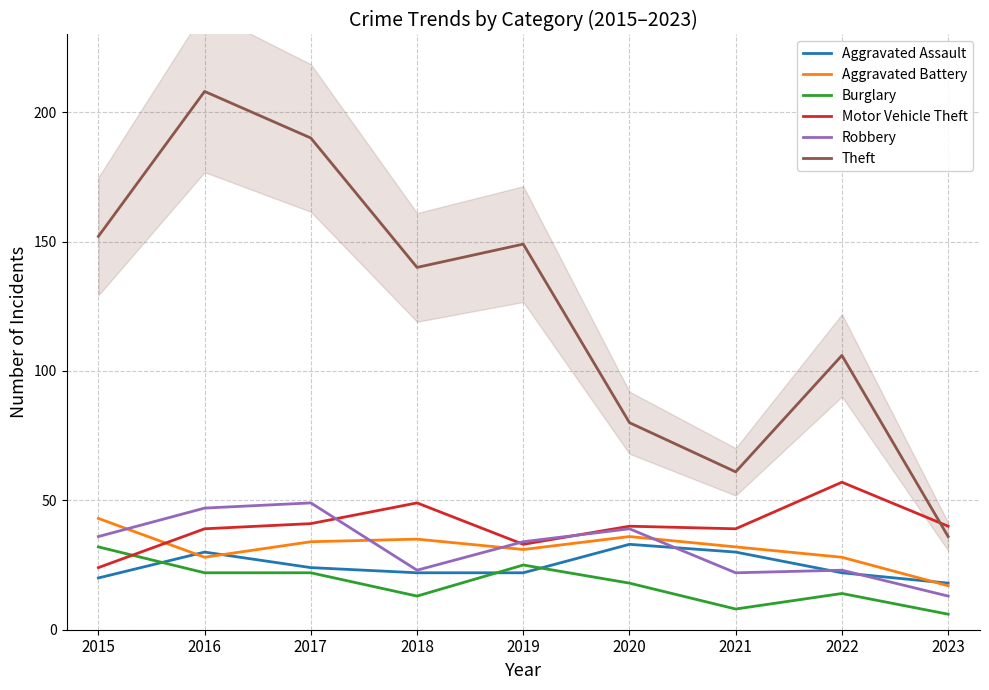

Is it true that Burglary equals 15 at 2015?

False